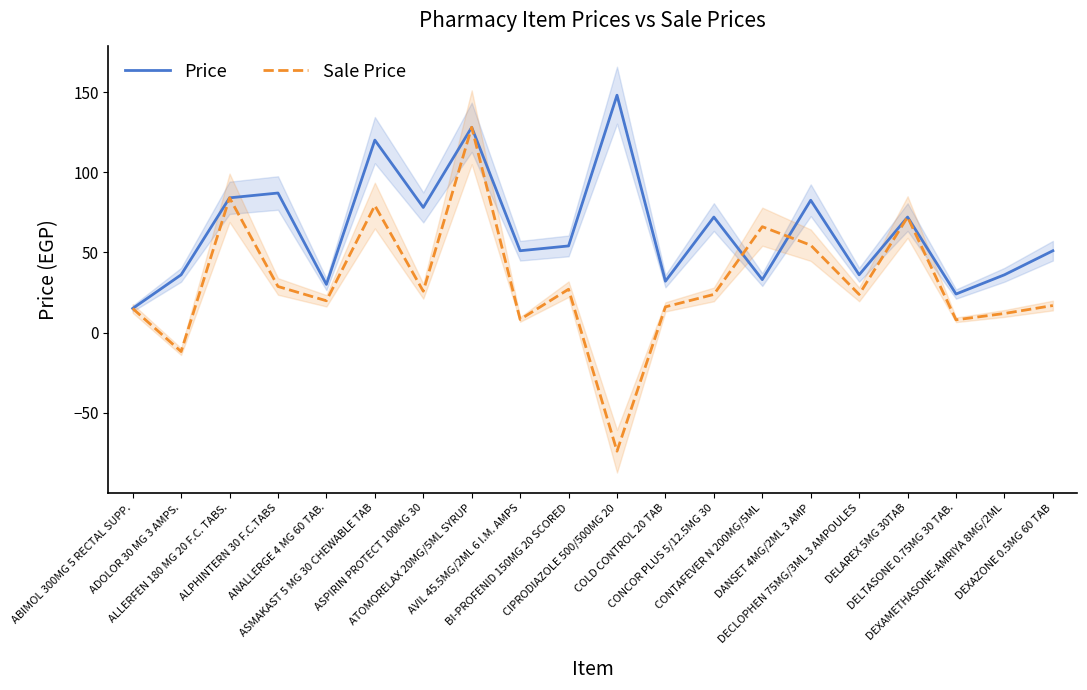

The Sale Price series shows 27.0 at BI-PROFENID 150MG 20 SCORED. True or false?

True